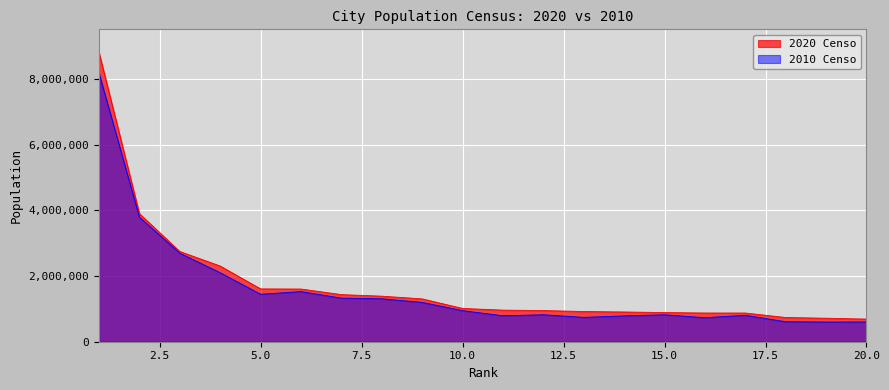

True or false: 2010 Censo and 2020 Censo cross at least once.

False